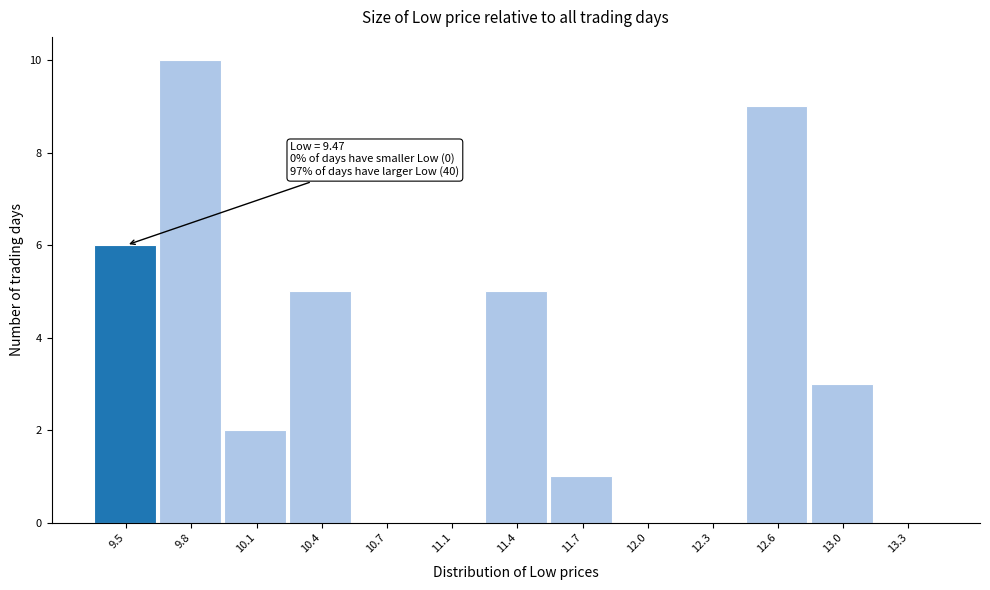

Reading left to right, list all the values displayed in this chart.

9.5=6	9.8=10	10.1=2	10.4=5	10.7=0	11.1=0	11.4=5	11.7=1	12.0=0	12.3=0	12.6=9	13.0=3	13.3=0